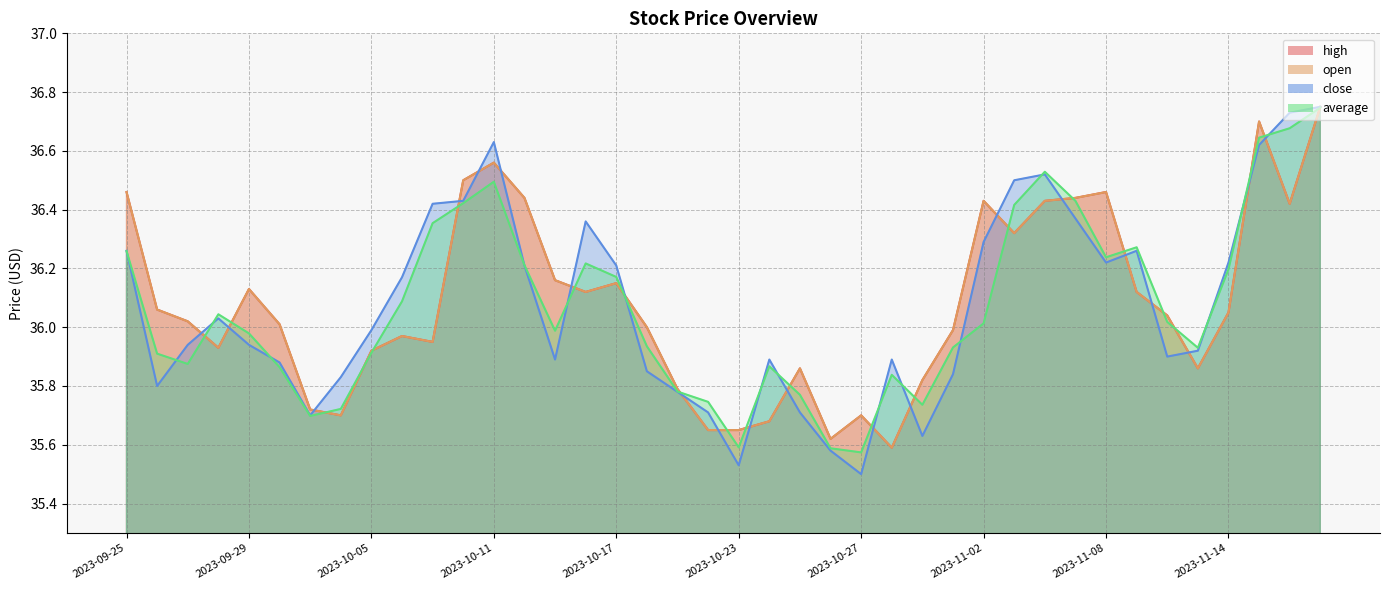

What is the smallest value displayed?

35.5